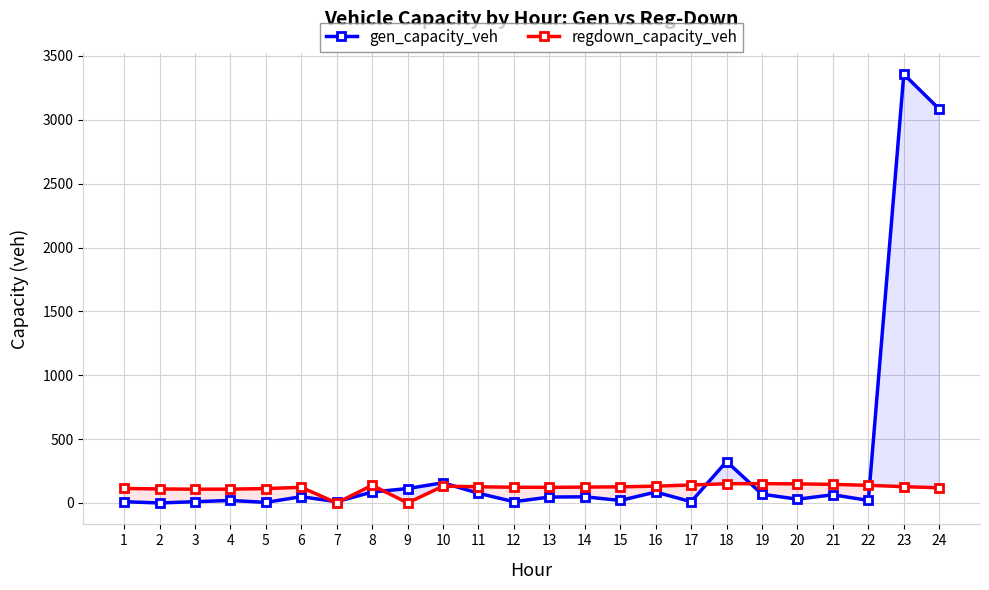

Where is regdown_capacity_veh nearest to the value 75?

3